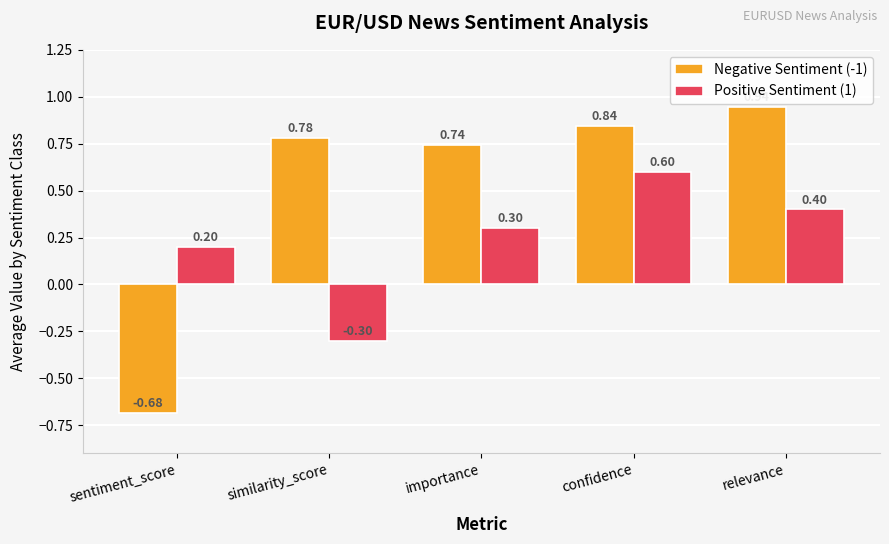

Is the value of Negative Sentiment (-1) at relevance greater than the value of Positive Sentiment (1) at sentiment_score?

Yes